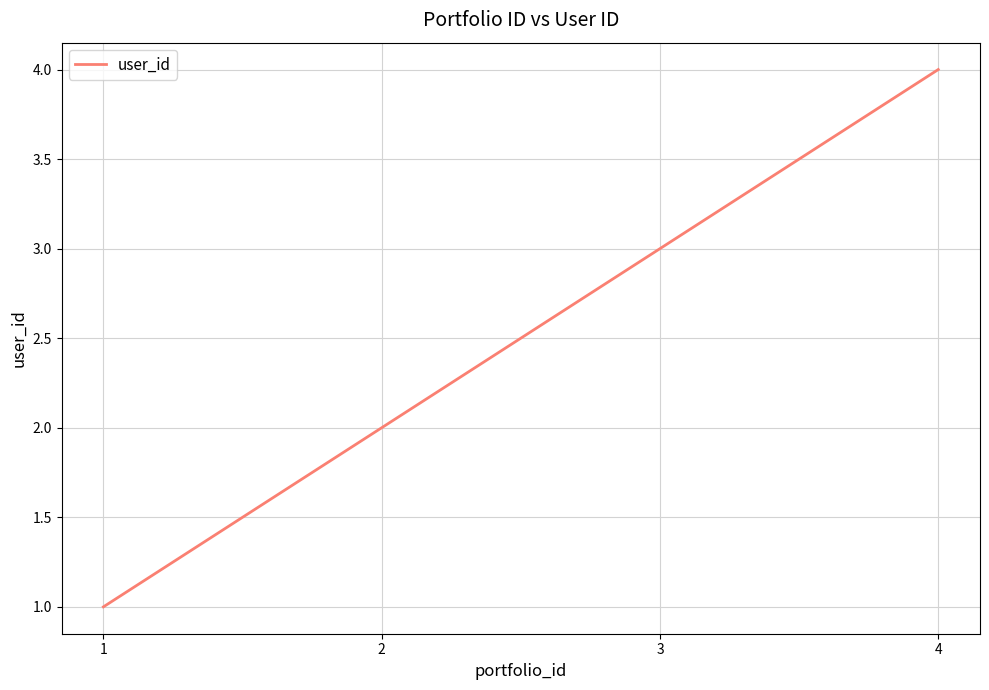

Count the number of data series in this chart.

1